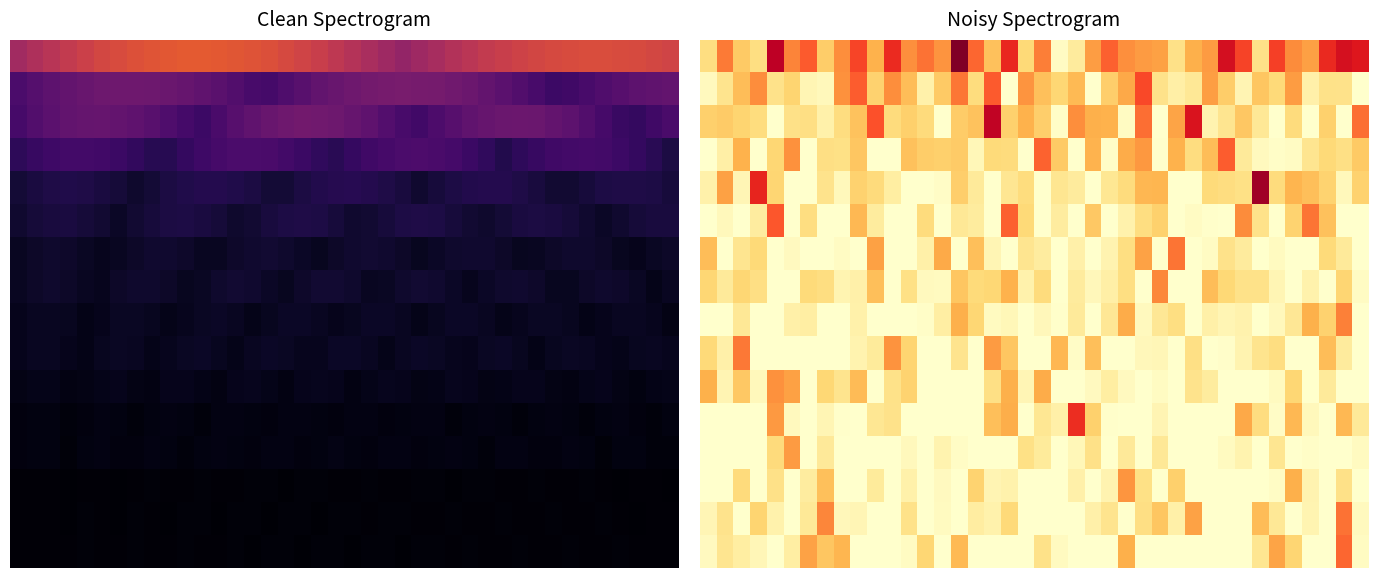

At how many categories does at least one series exceed 71?

1